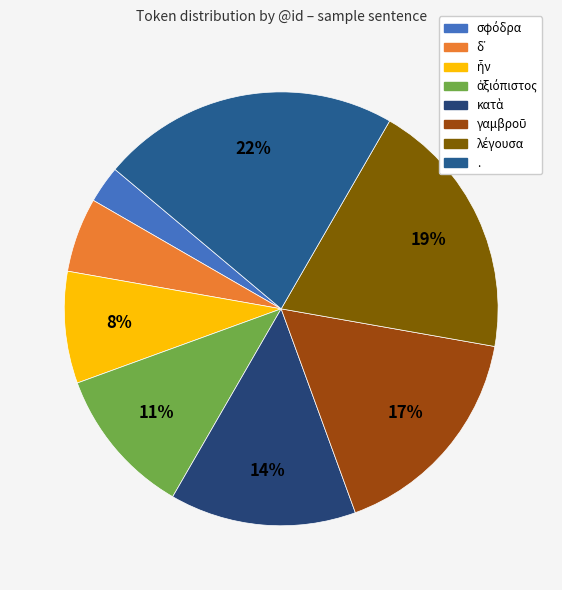

Which category has the biggest portion of the pie?

.